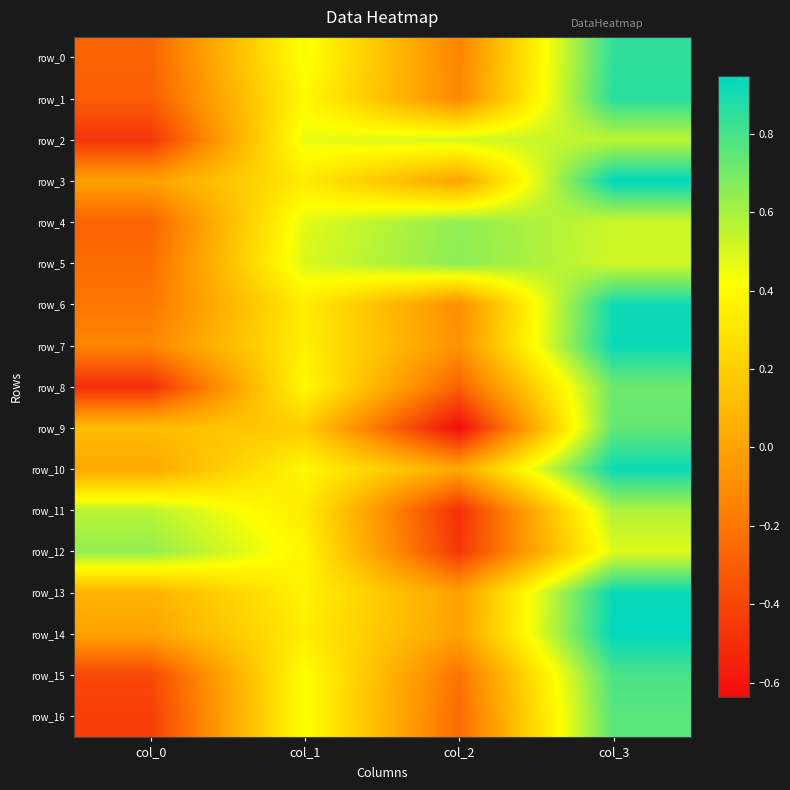

At which label does row_7 first exceed 0?

col_1